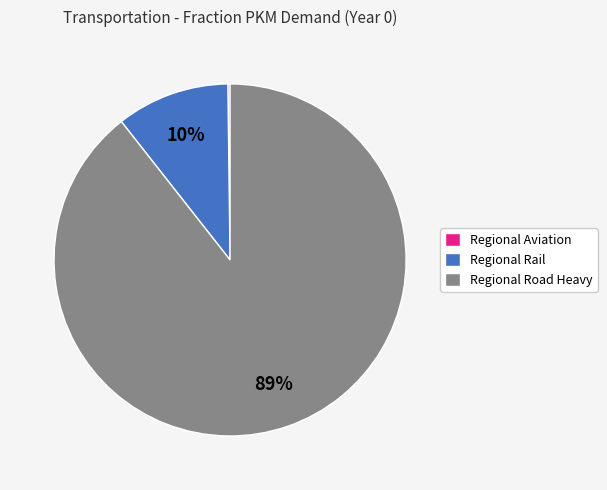

Which has a higher value, Regional Road Heavy or Regional Rail?

Regional Road Heavy